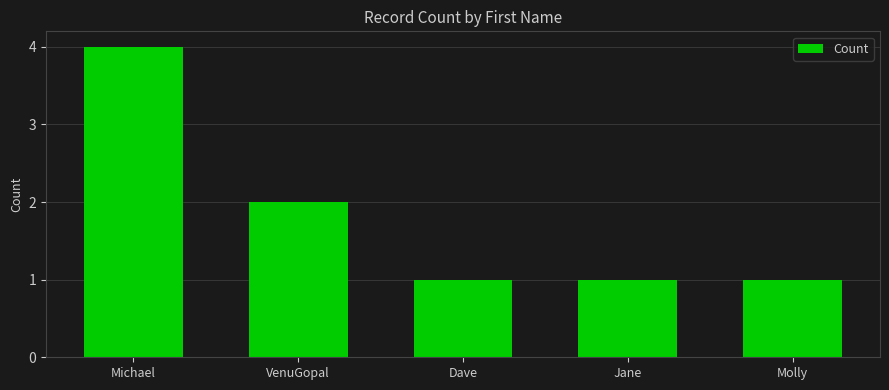

The chart shows a value of 1 at Jane. True or false?

True